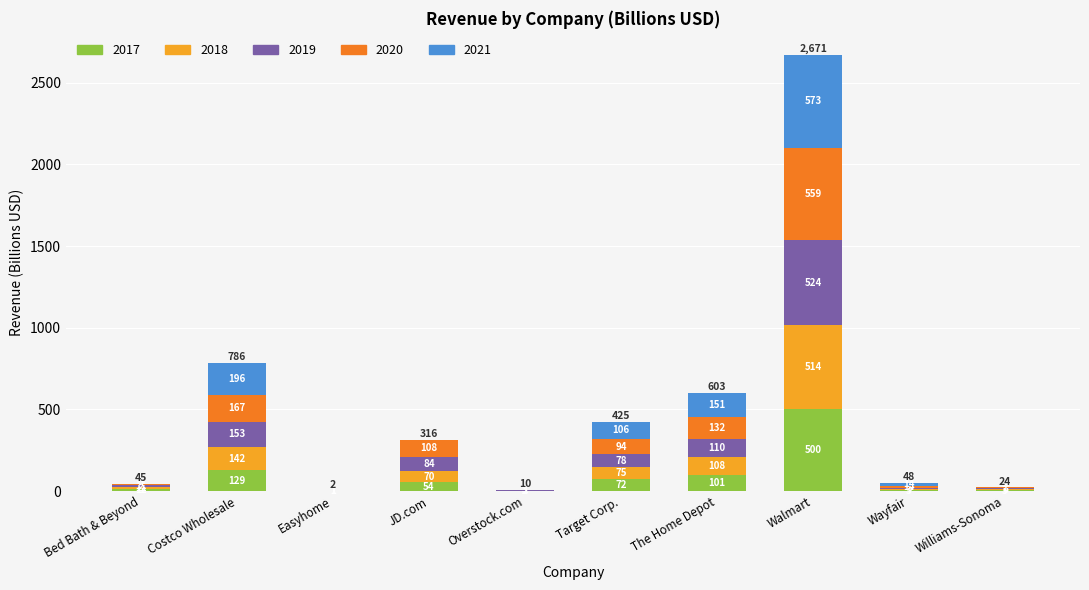

Does the chart contain stacked bars?

Yes